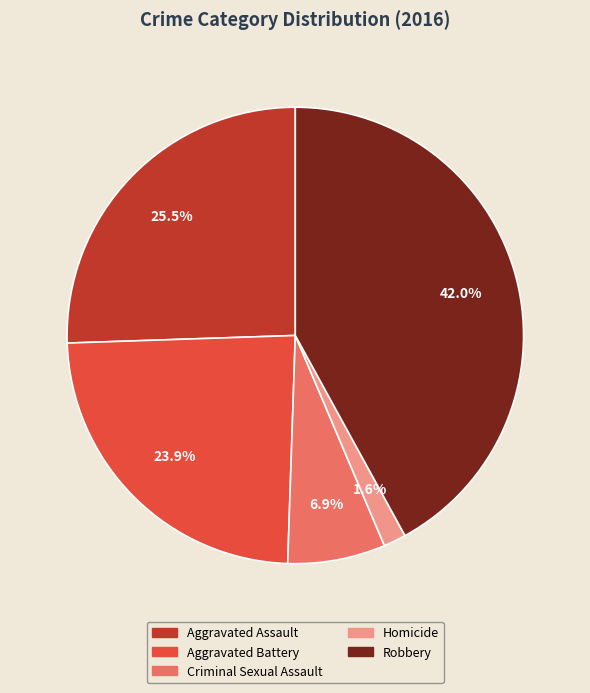

Do Aggravated Battery and Aggravated Assault together represent more than half of the pie?

No